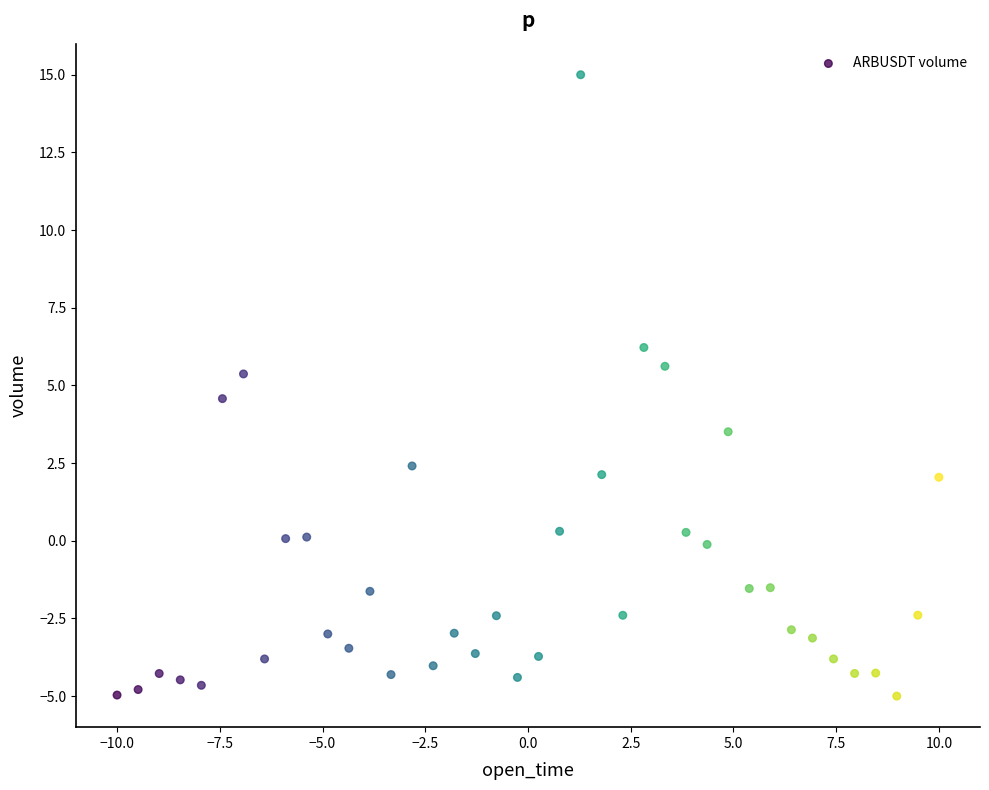

What is the range of X values (max minus min)?

20.0